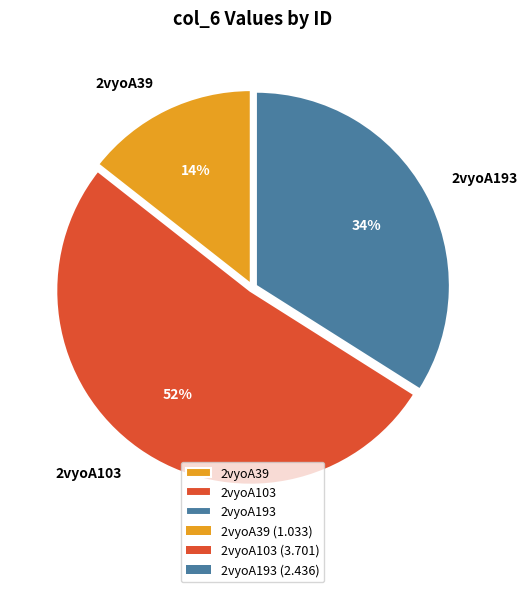

Which category accounts for the majority?

2vyoA103